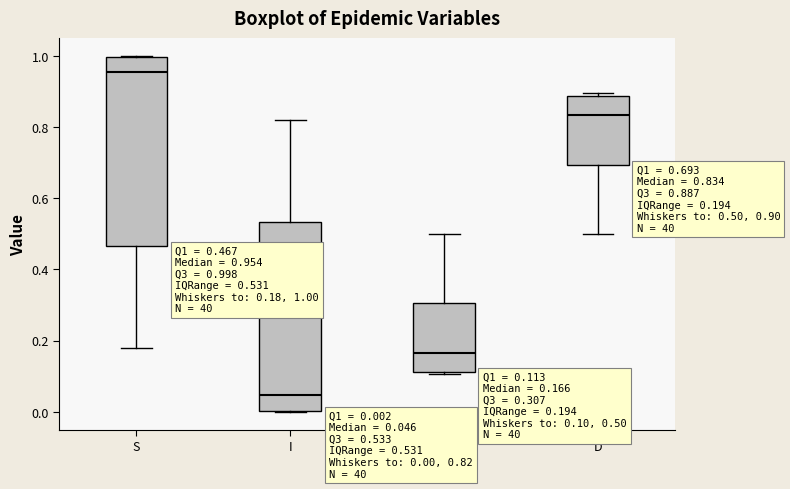

Which box has the lowest median line?

I